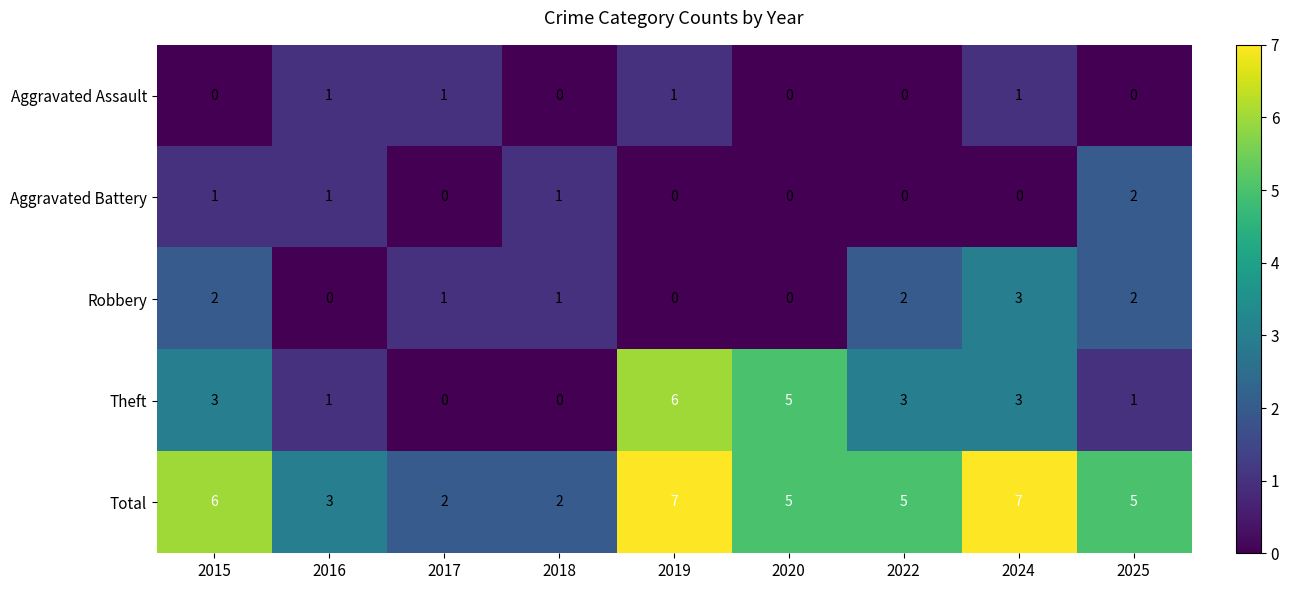

Where does the Total series first go above 5?

2015